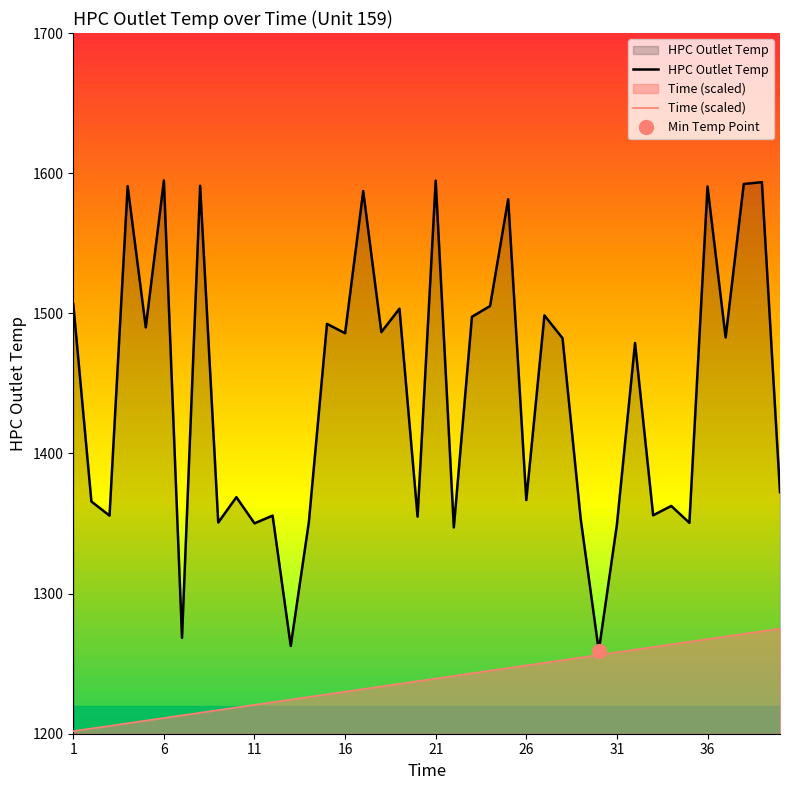

True or false: HPC Outlet Temp and Time (scaled) intersect in this chart.

False